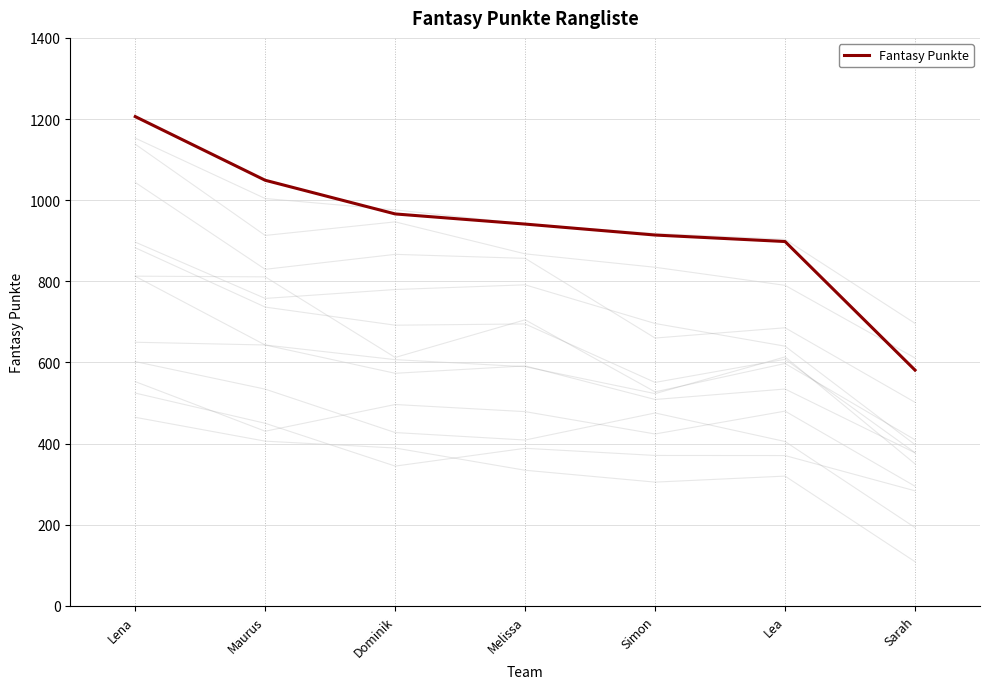

Rank the categories by value from lowest to highest.

Sarah, Lea, Simon, Melissa, Dominik, Maurus, Lena